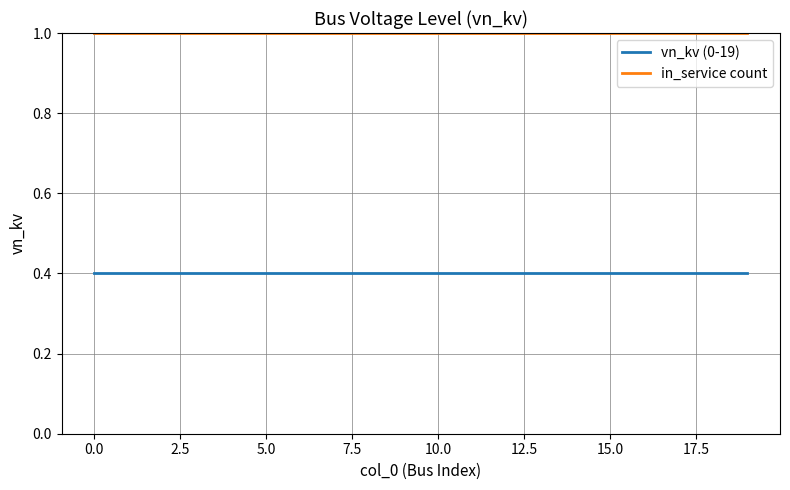

What is the lowest value of the in_service count series?

1.0